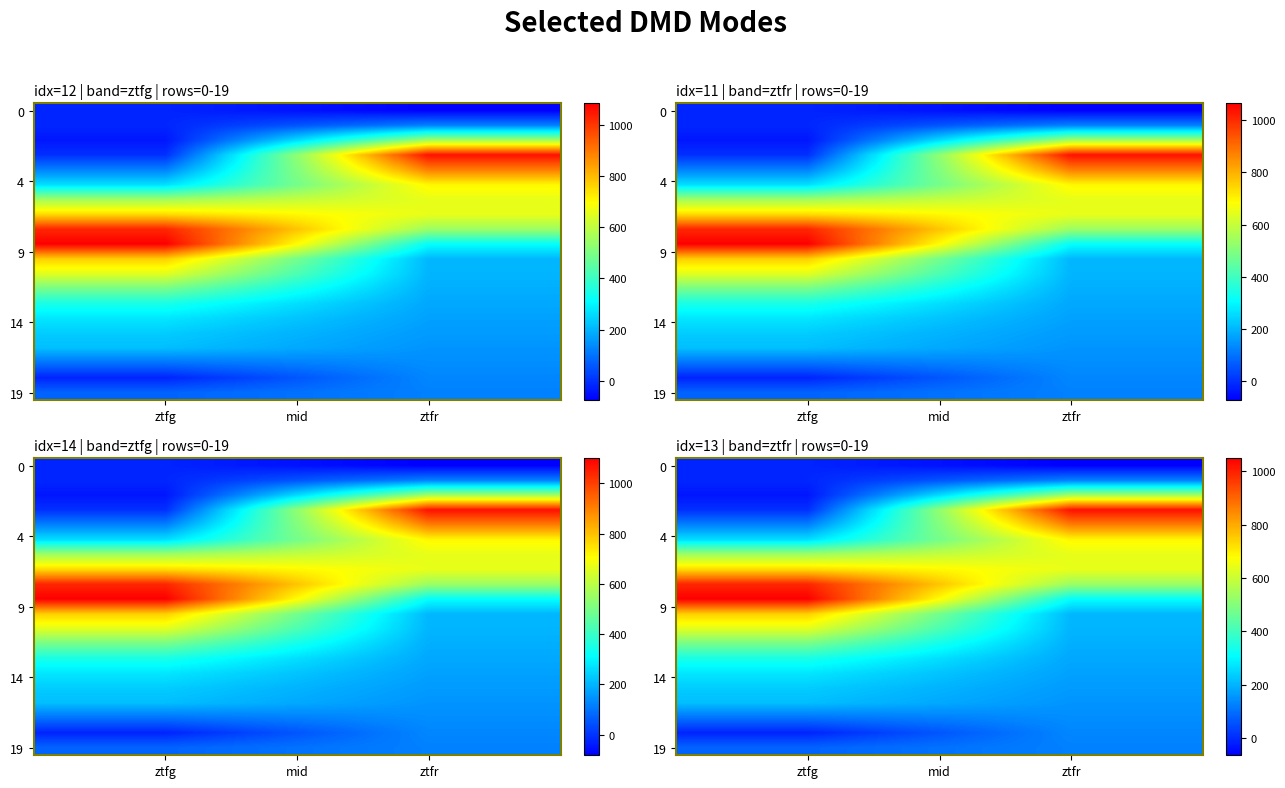

What is the total value across all series at ztfg?

6733.7